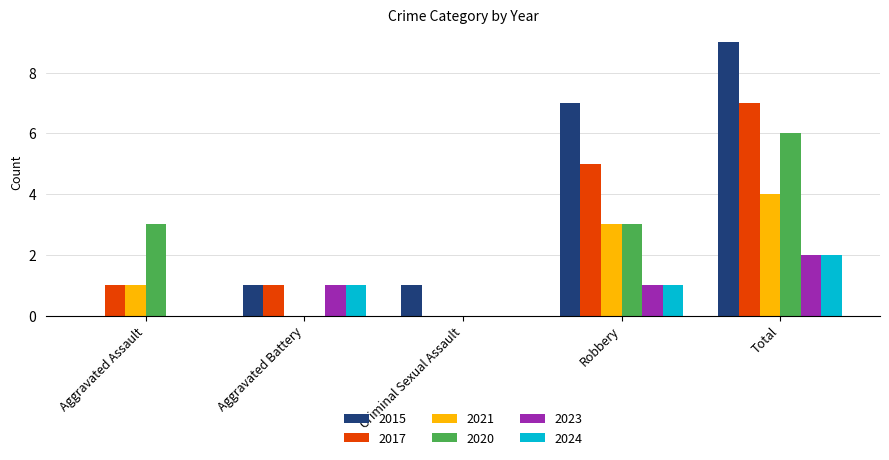

Is it true that 2020 equals 6 at Total?

True